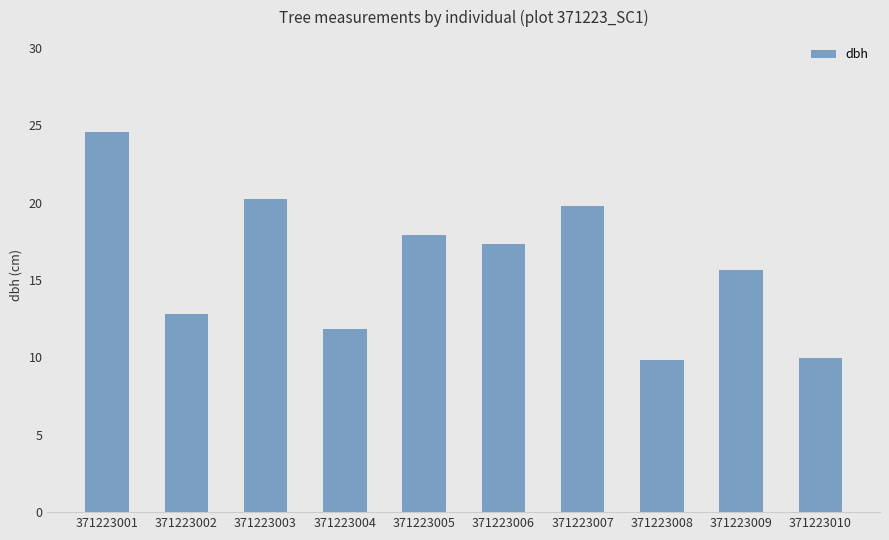

At which label does the data first exceed 17?

371223001